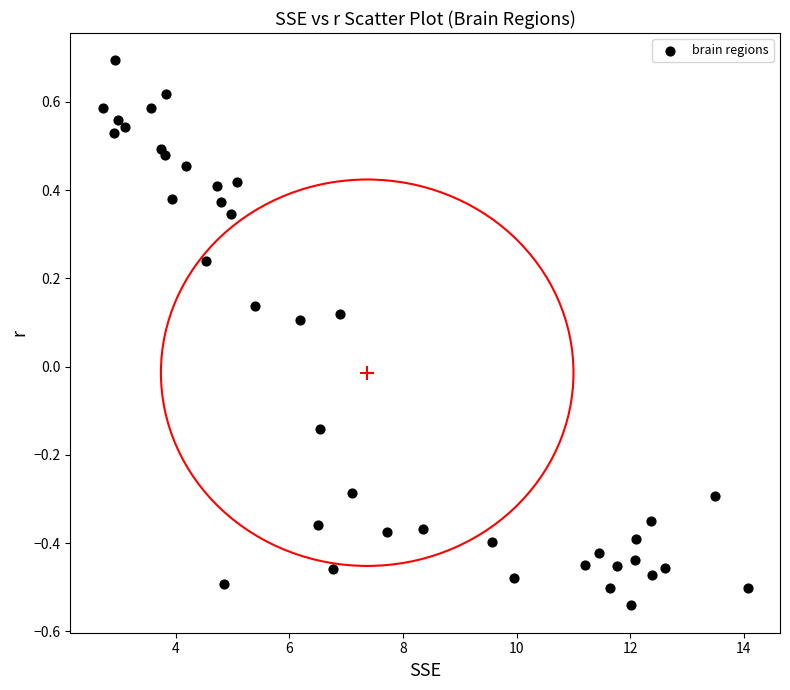

What is the range of Y values (max minus min)?

1.2